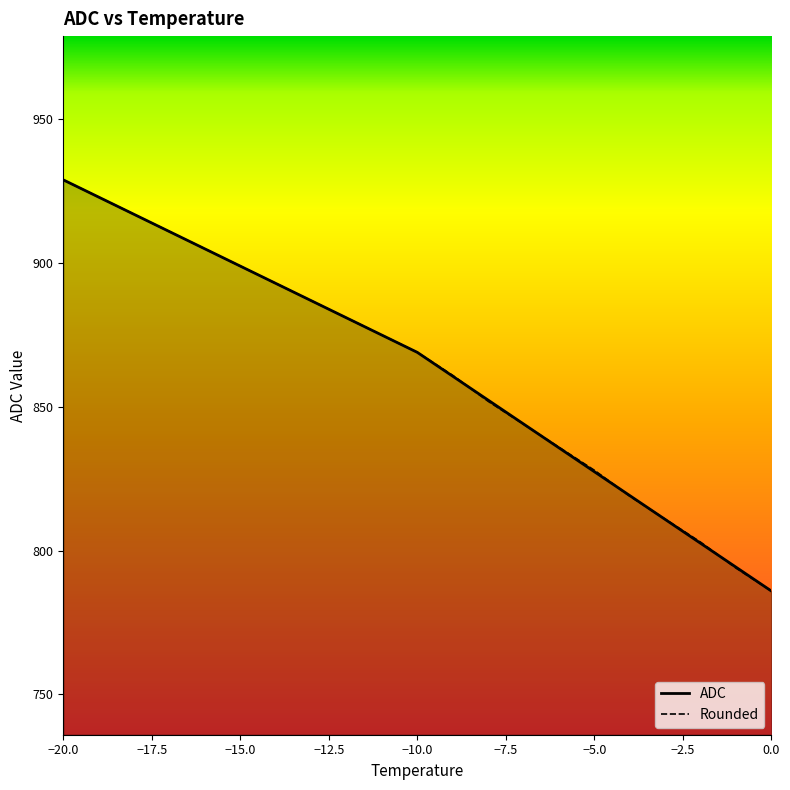

What is the value of the ADC point at the 10th from the left?

875.0